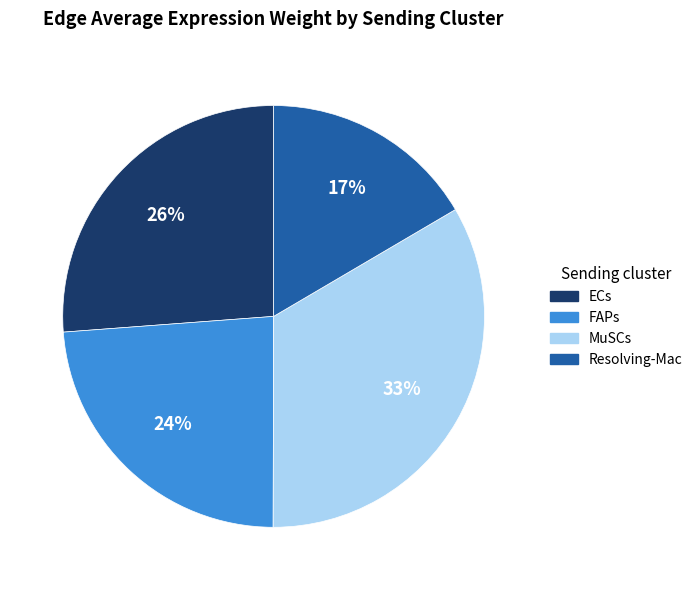

Do FAPs and Resolving-Mac together represent more than half of the pie?

No